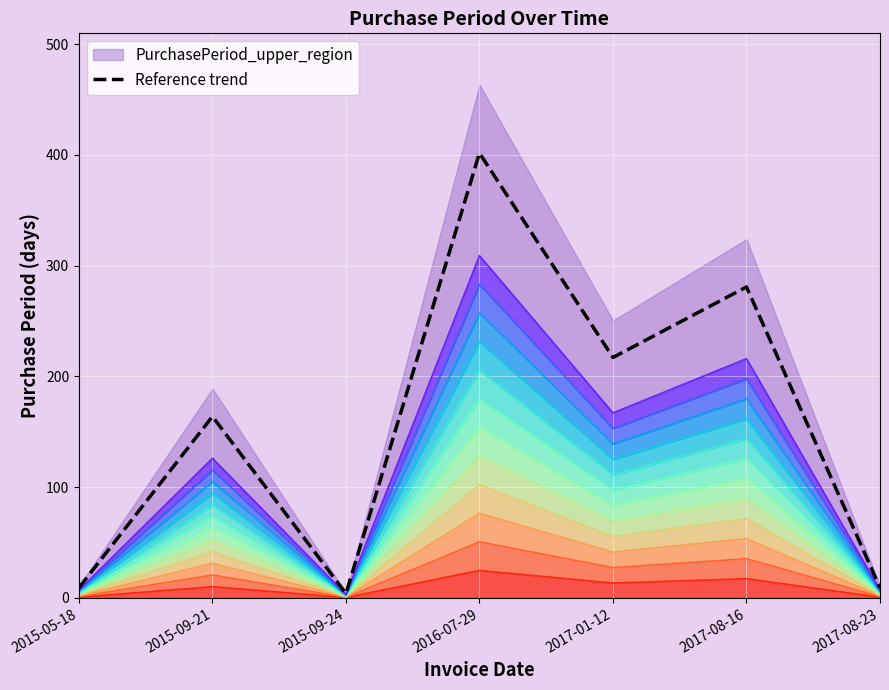

What is the approximate value at 2017-08-23?

9.1